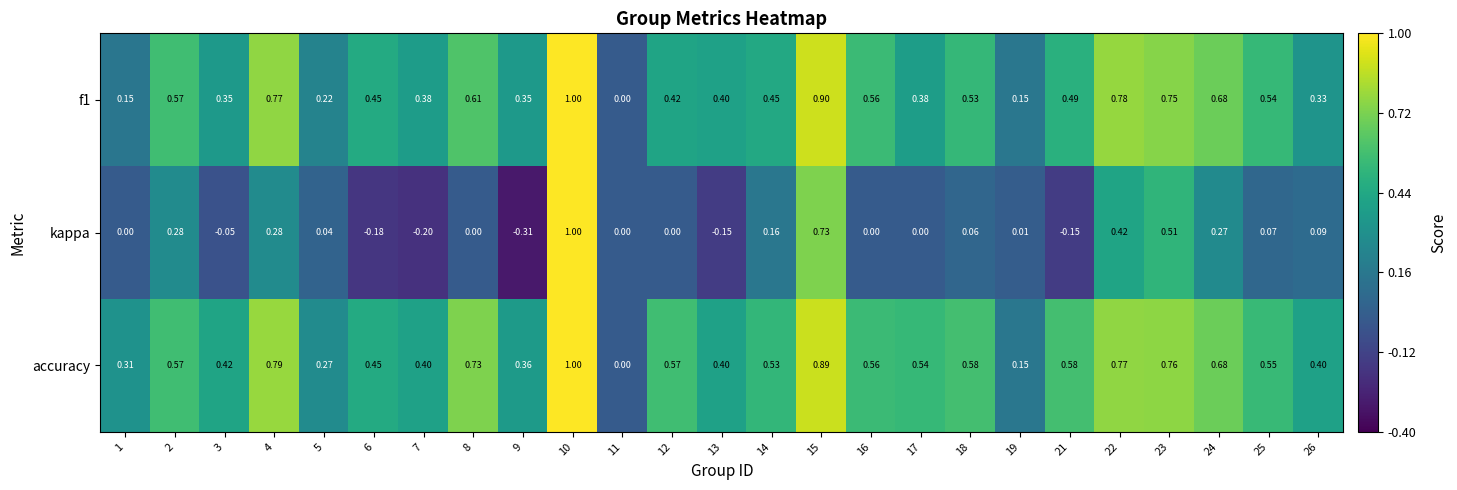

Which series has the largest total across all categories?

accuracy